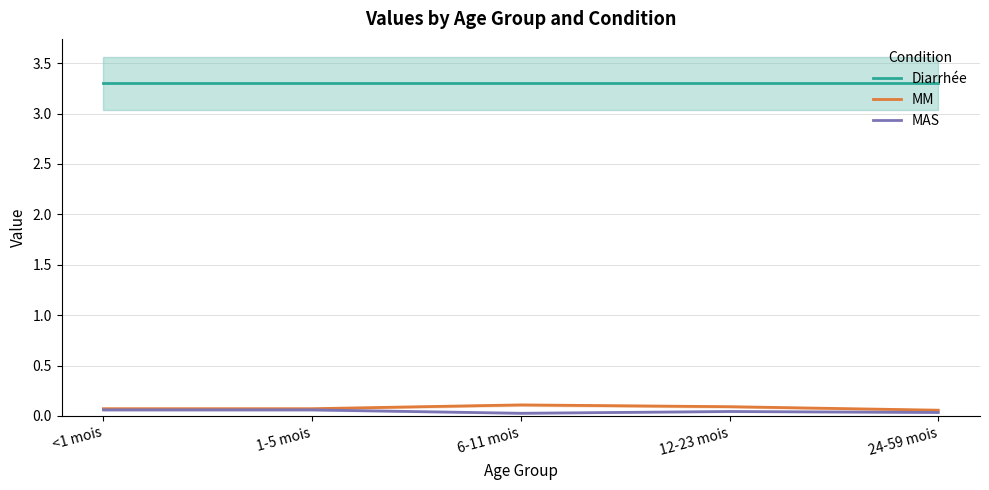

Which category has the lowest value in the Diarrhée series?

<1 mois